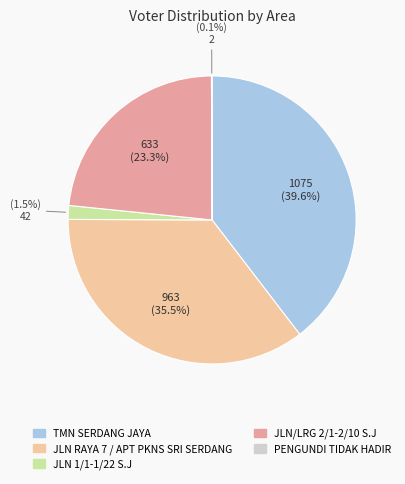

Between TMN SERDANG JAYA and JLN/LRG 2/1-2/10 S.J, which is larger?

TMN SERDANG JAYA